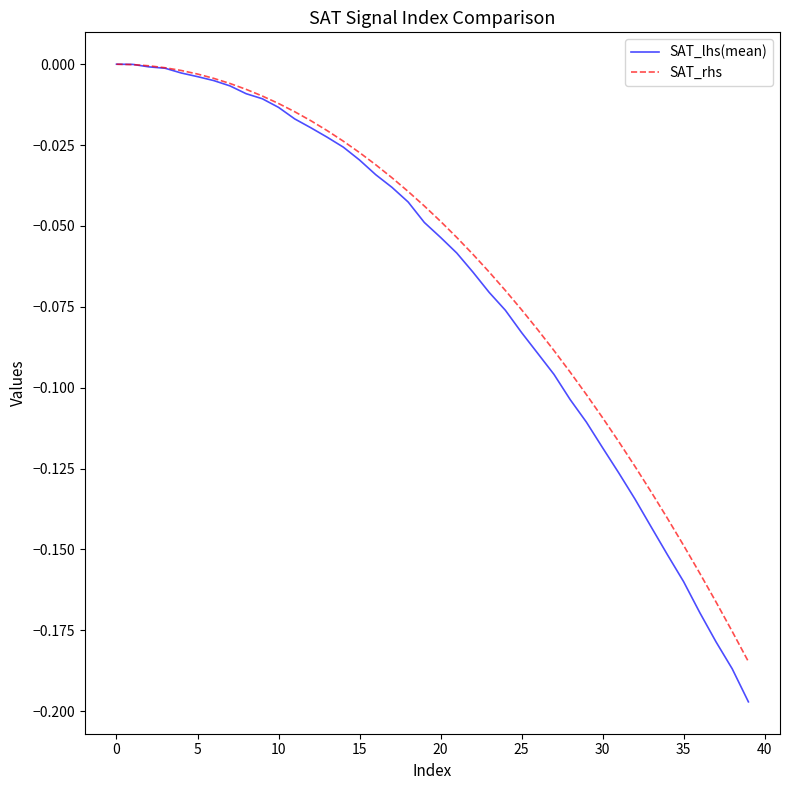

Which series has the widest spread of values?

SAT_lhs(mean)